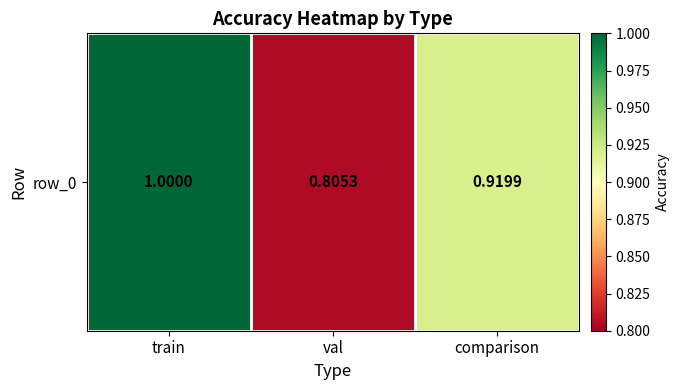

What value does the data have at val?

0.8